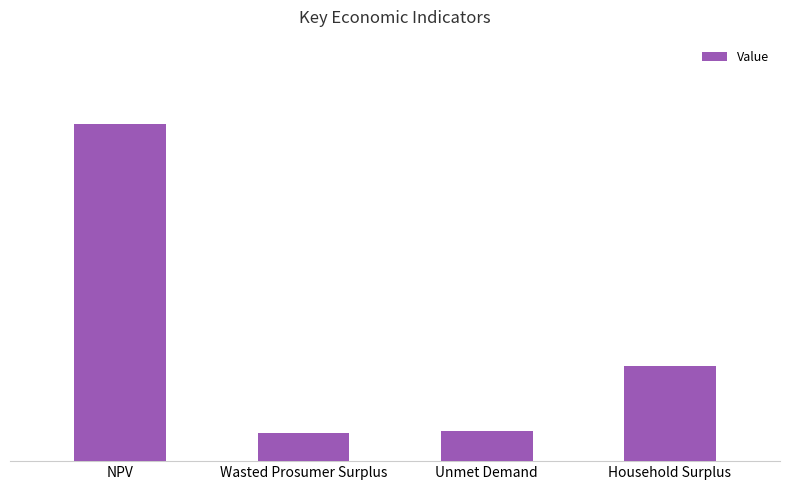

Which label corresponds to the smallest value in the chart?

Wasted Prosumer Surplus